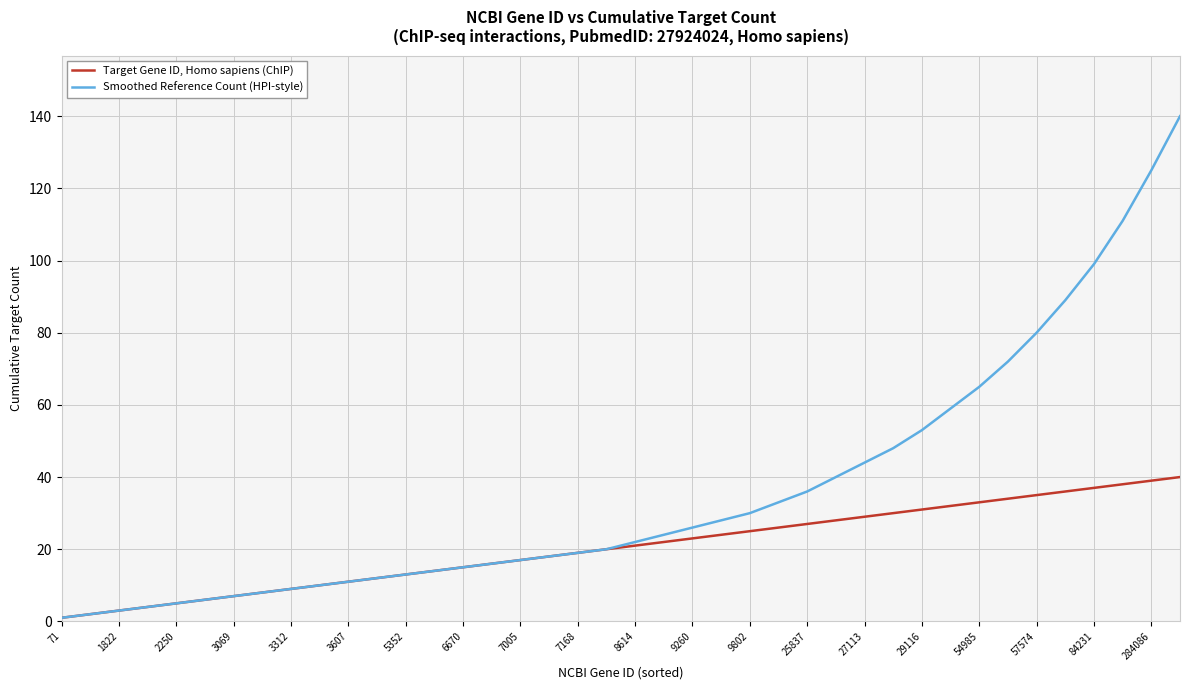

How many lines are shown in the chart?

2